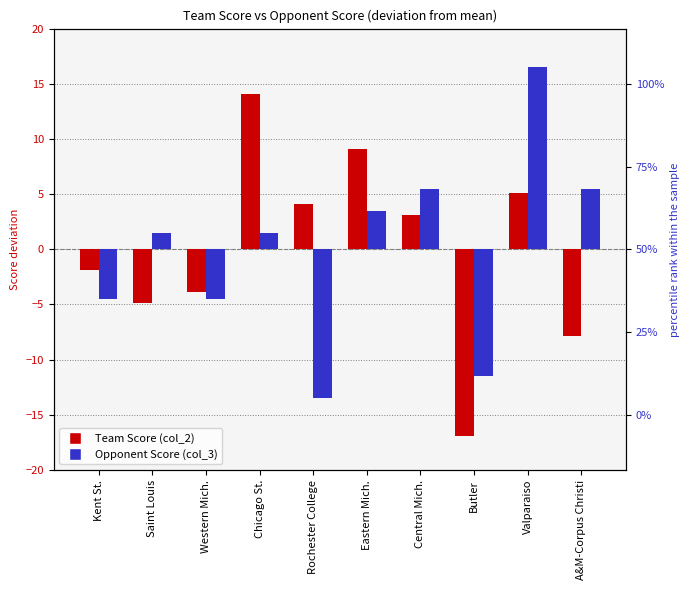

Which label corresponds to the smallest value in the chart?

Butler